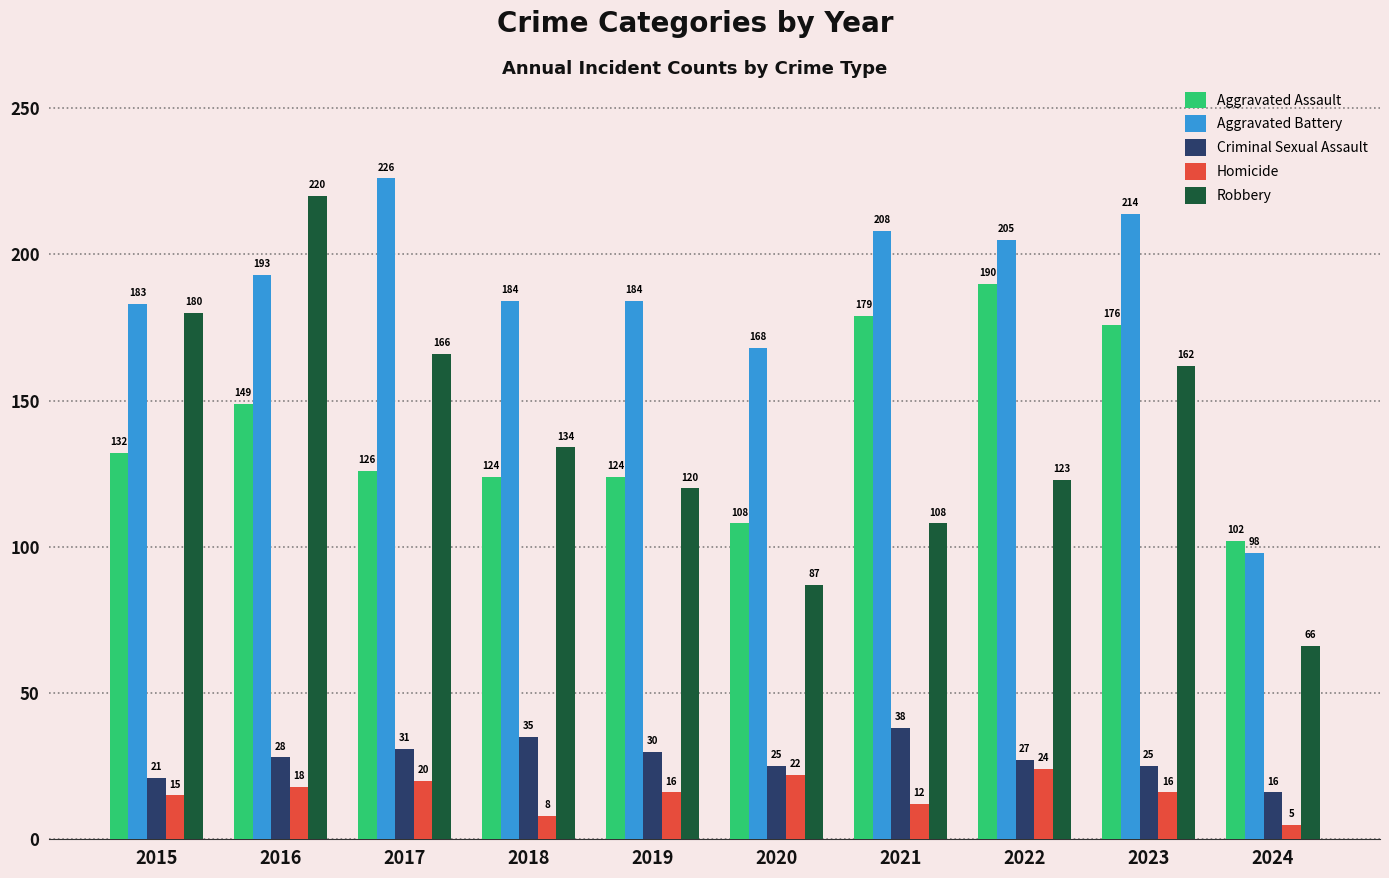

At which category is the sum across all series the highest?

2016